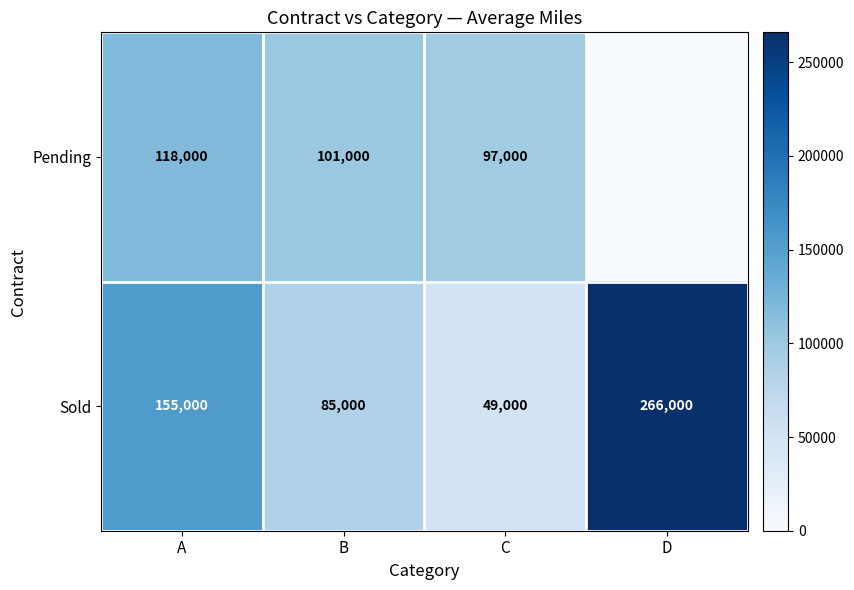

Which category has the lowest value in the Sold series?

C